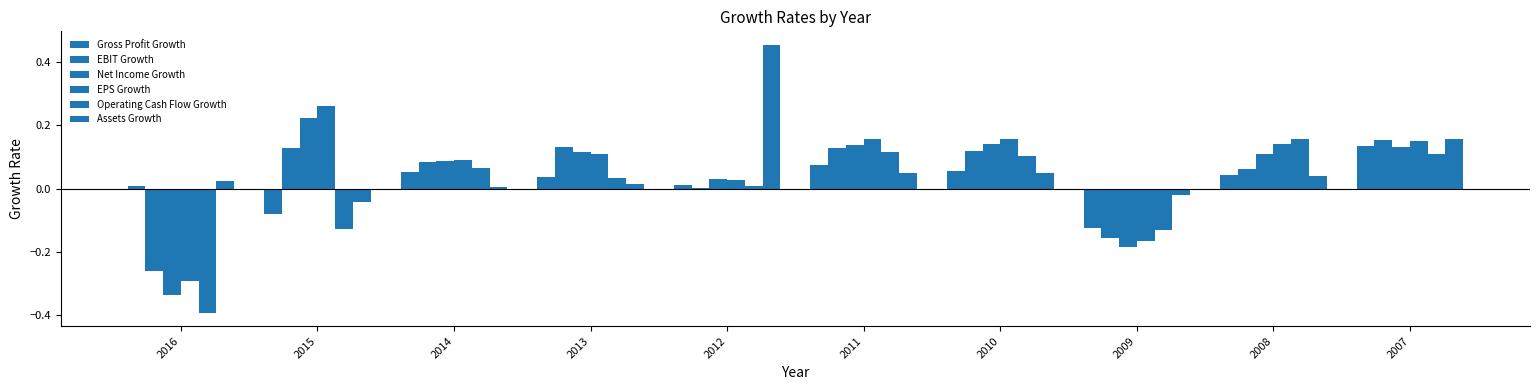

The EBIT Growth series shows 0.2 at 2015. True or false?

False